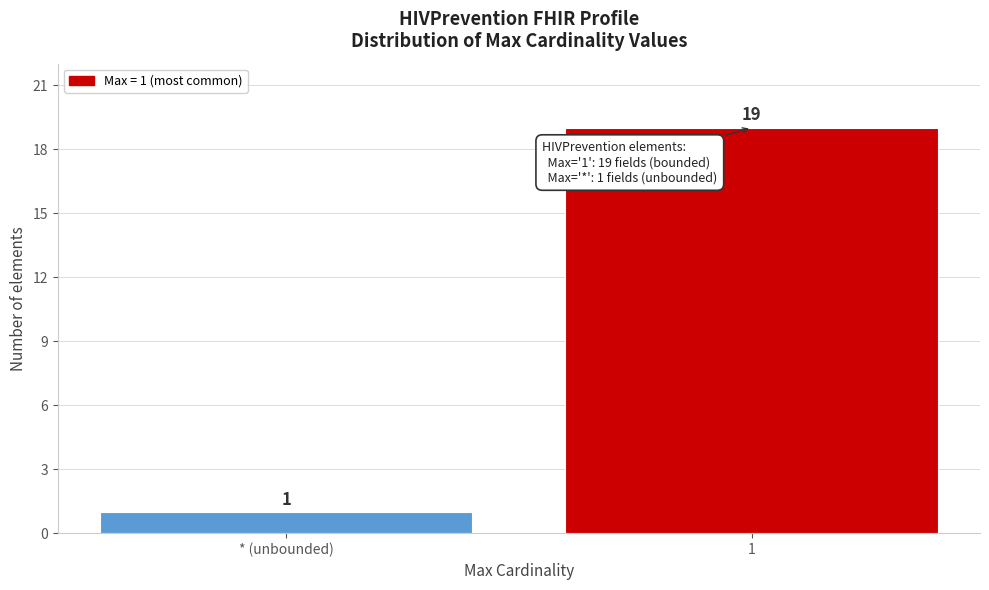

Reading left to right, transcribe all the data shown in this chart.

1	19